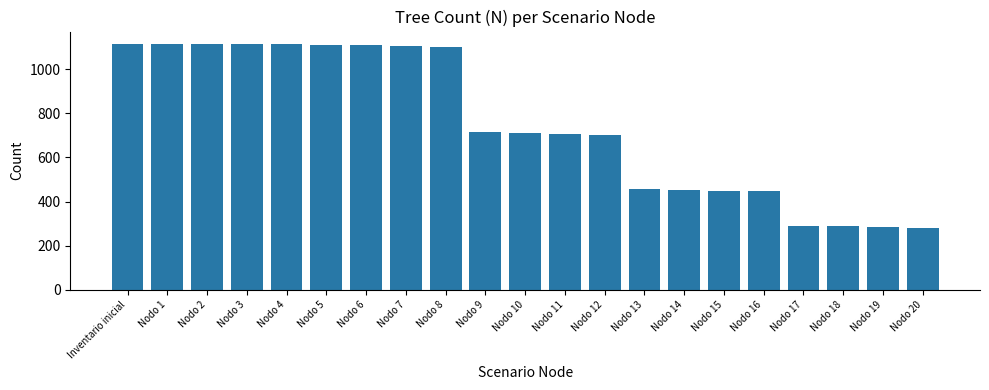

Which has a higher value, Nodo 12 or Nodo 3?

Nodo 3